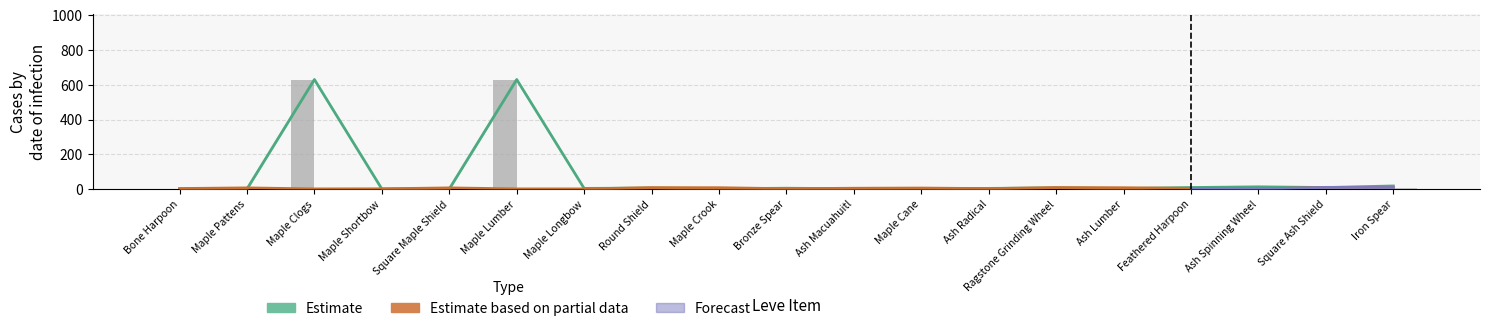

The value of Leve EXP at Ash Spinning Wheel is 3.5. True or false?

False